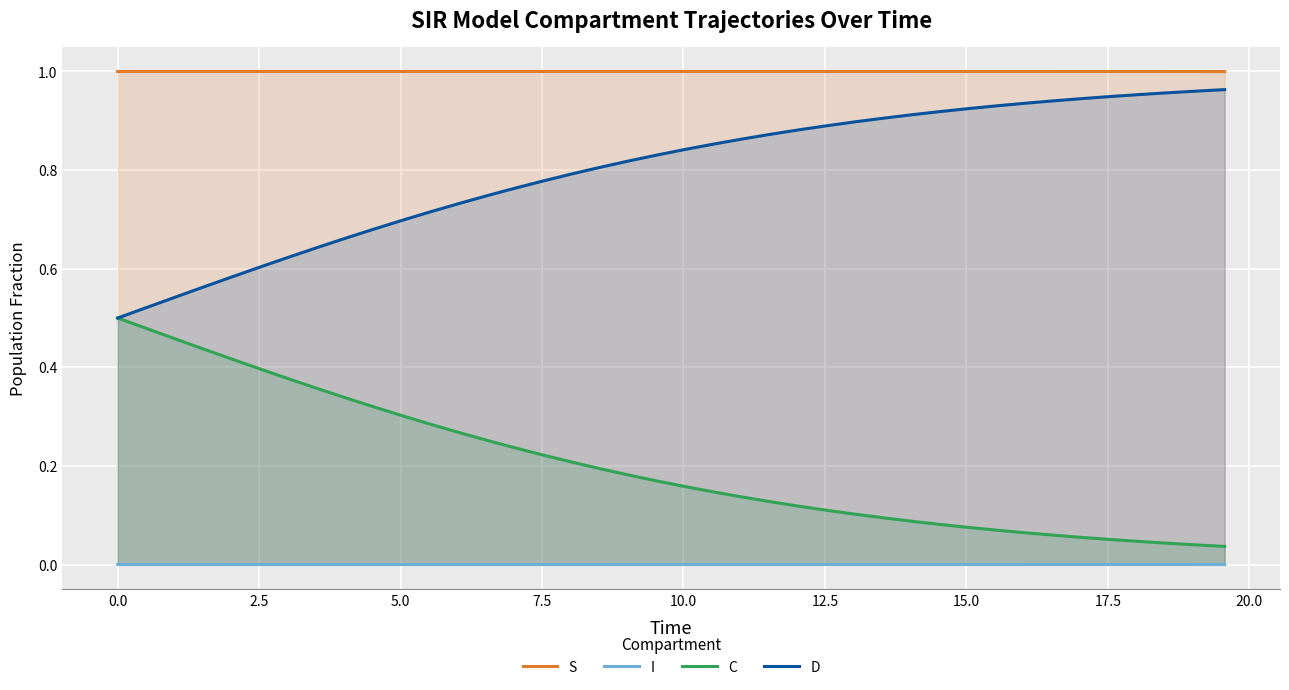

Rank the series by their average value, from highest to lowest.

S, D, C, I